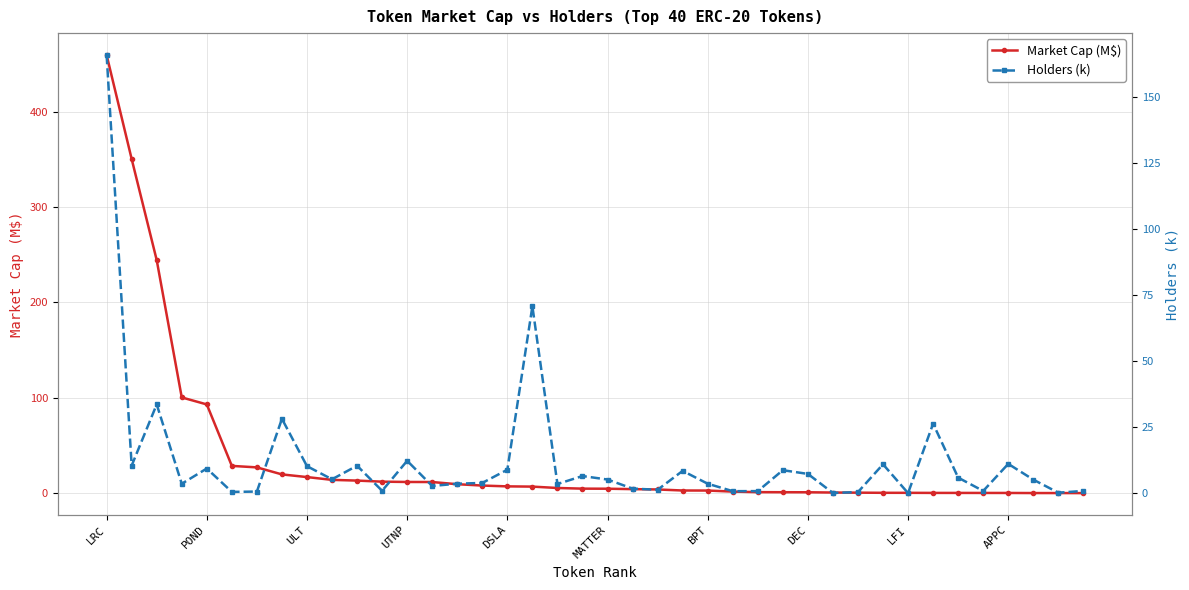

What is the greatest value displayed?

459.2